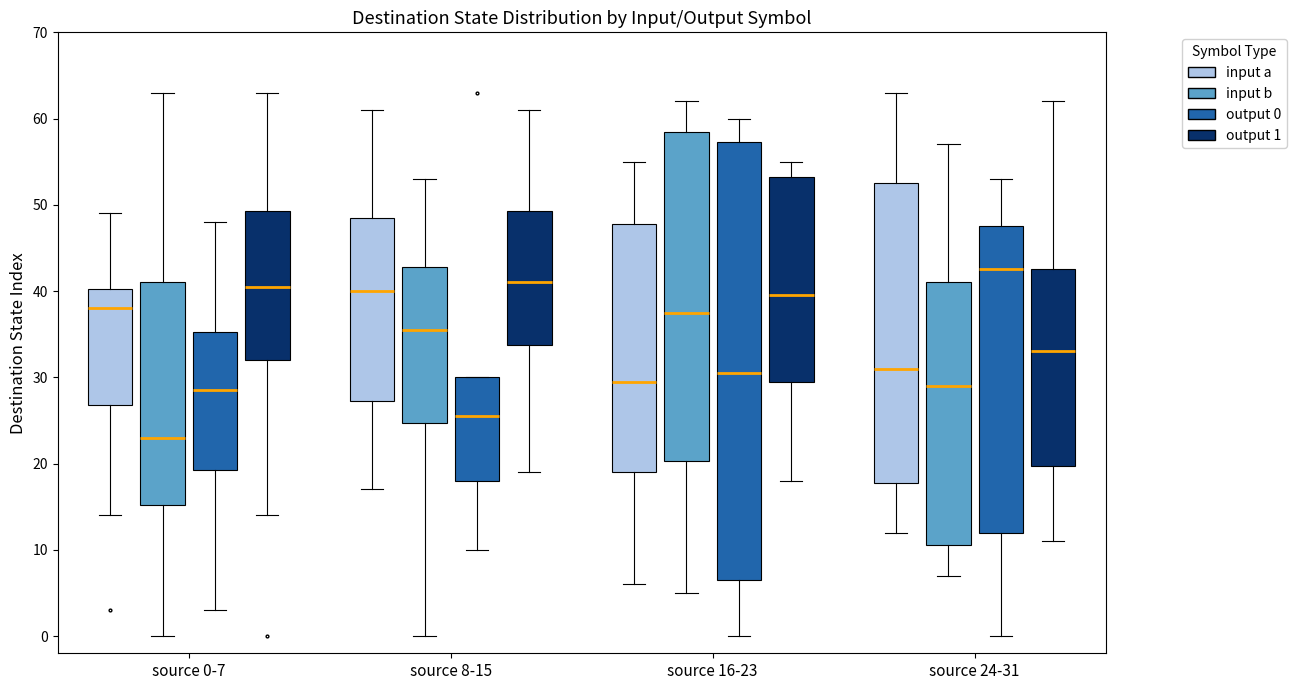

Where is the lower edge of the box for source 8-15 (output 0) on the y-axis? The values are not printed on the chart, so give them approximately, as read against the axis.

18